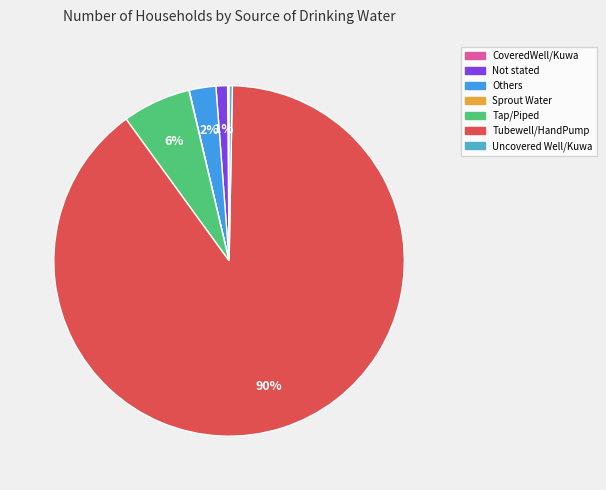

Which slice is the largest?

Tubewell/HandPump